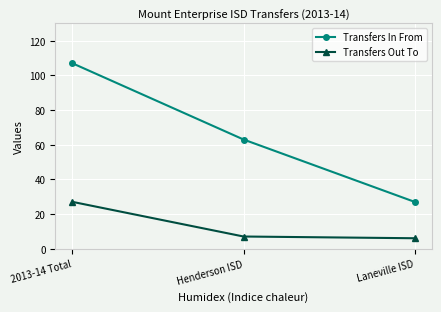

What is the value of the Transfers Out To point at the 3rd from the left?

6